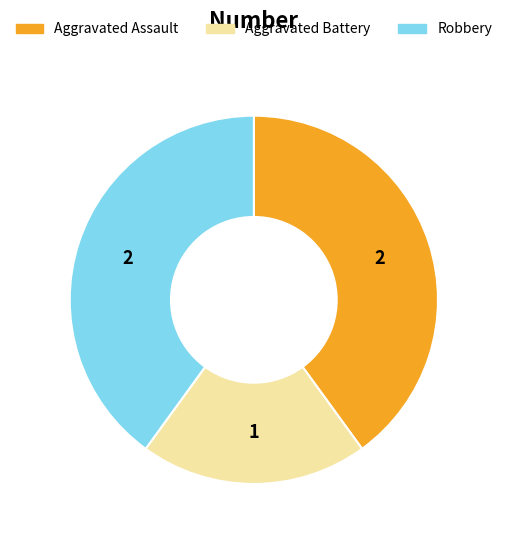

What is the ratio of the value at Aggravated Battery to the value at Robbery?

0.5